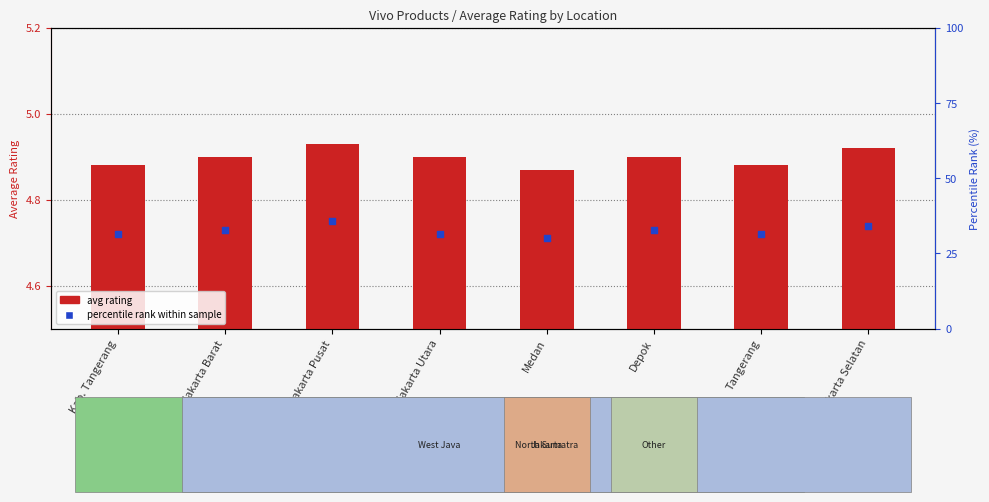

Which series reaches the maximum Y coordinate?

avg rating